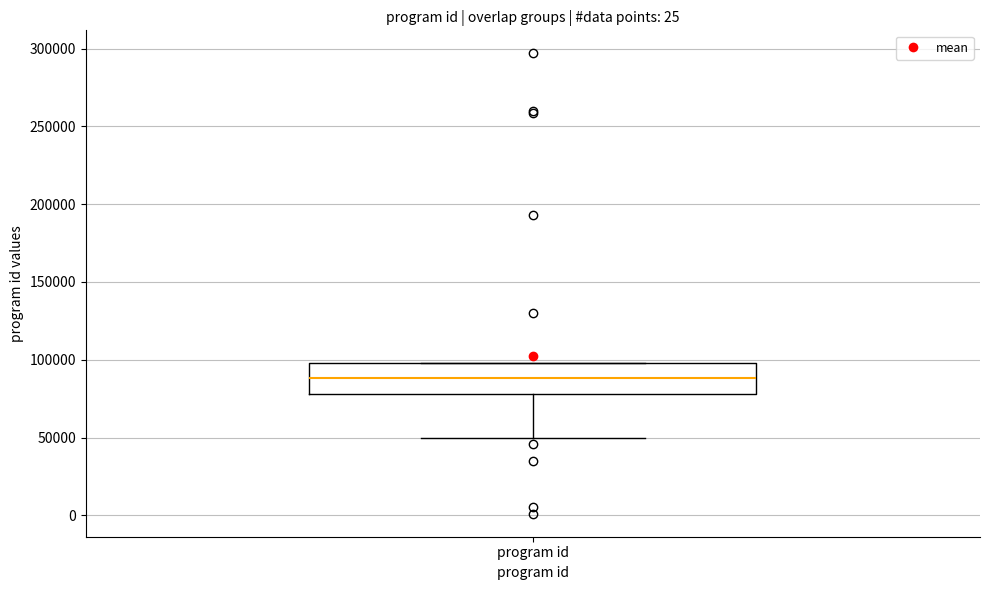

Where is the upper edge of the box for program id on the y-axis? The values are not printed on the chart, so give them approximately, as read against the axis.

100000